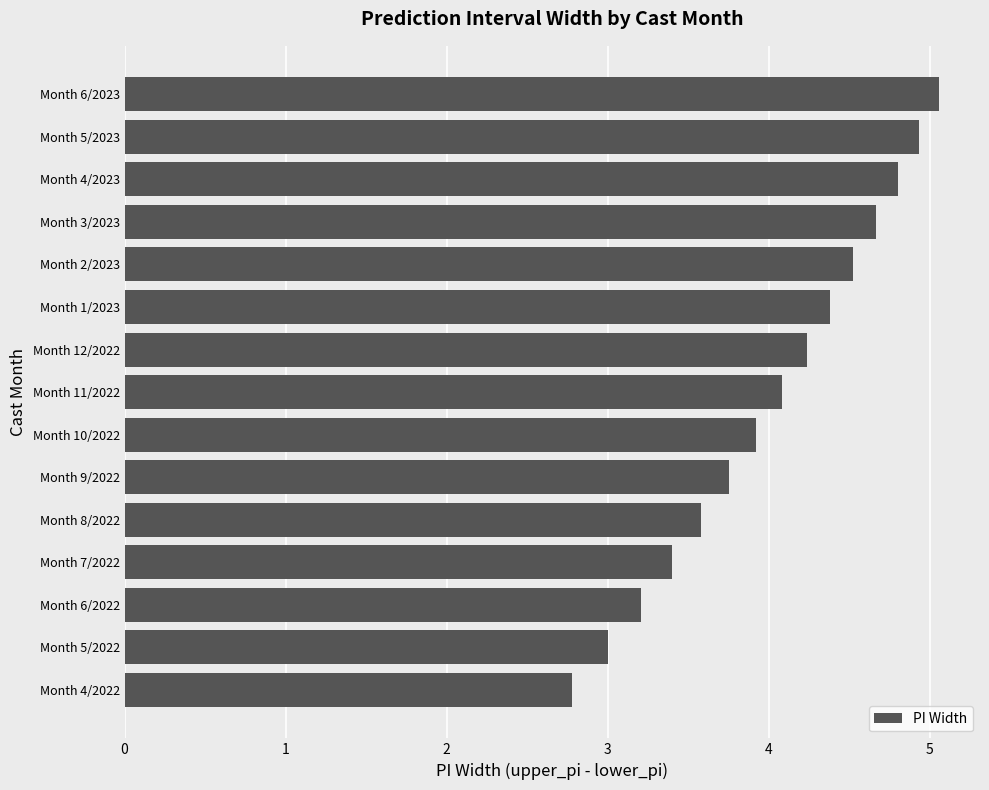

Rank the categories by value from lowest to highest.

Month 4/2022, Month 5/2022, Month 6/2022, Month 7/2022, Month 8/2022, Month 9/2022, Month 10/2022, Month 11/2022, Month 12/2022, Month 1/2023, Month 2/2023, Month 3/2023, Month 4/2023, Month 5/2023, Month 6/2023